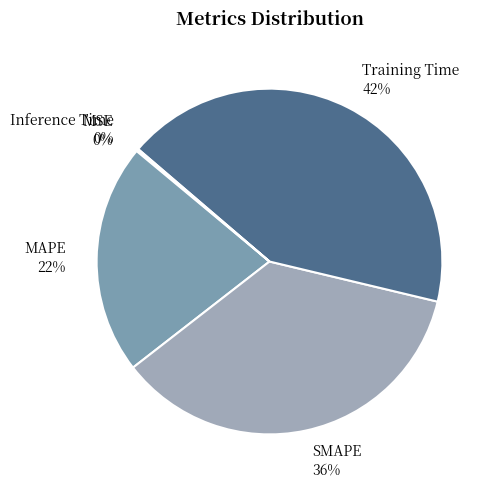

To the nearest percent, what is the difference between the largest and smallest slice percentages?

42%